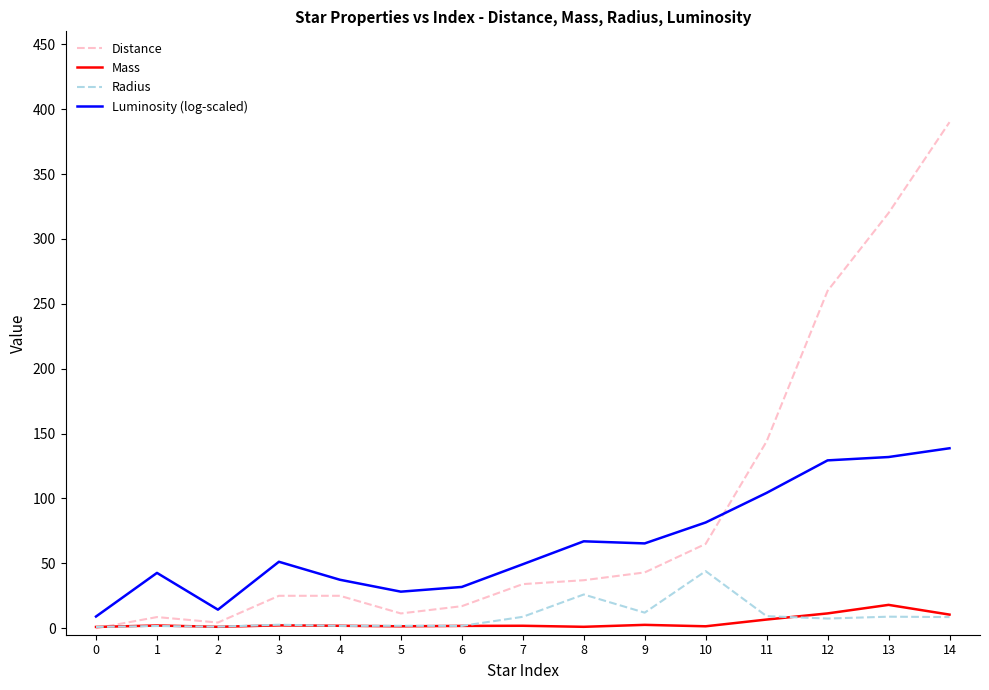

Between 10 and 11, which series saw the biggest shift?

Distance